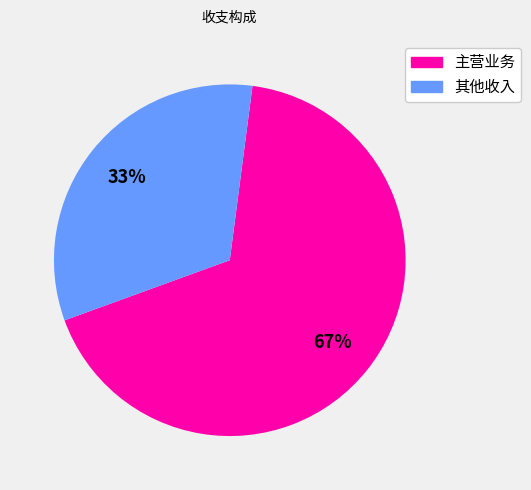

Does any single category account for the majority?

Yes